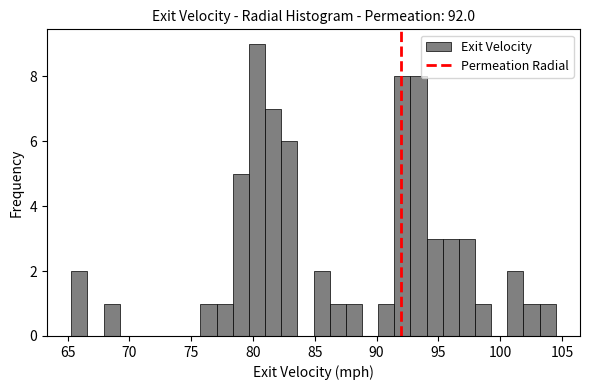

Read against the x-axis, roughly where is the centre of the tallest bar?

80.5